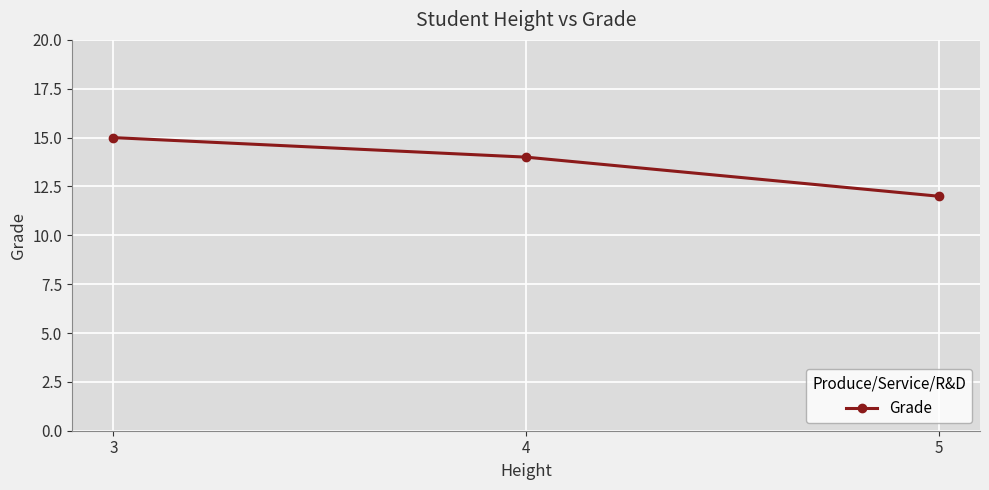

What is the average value?

14